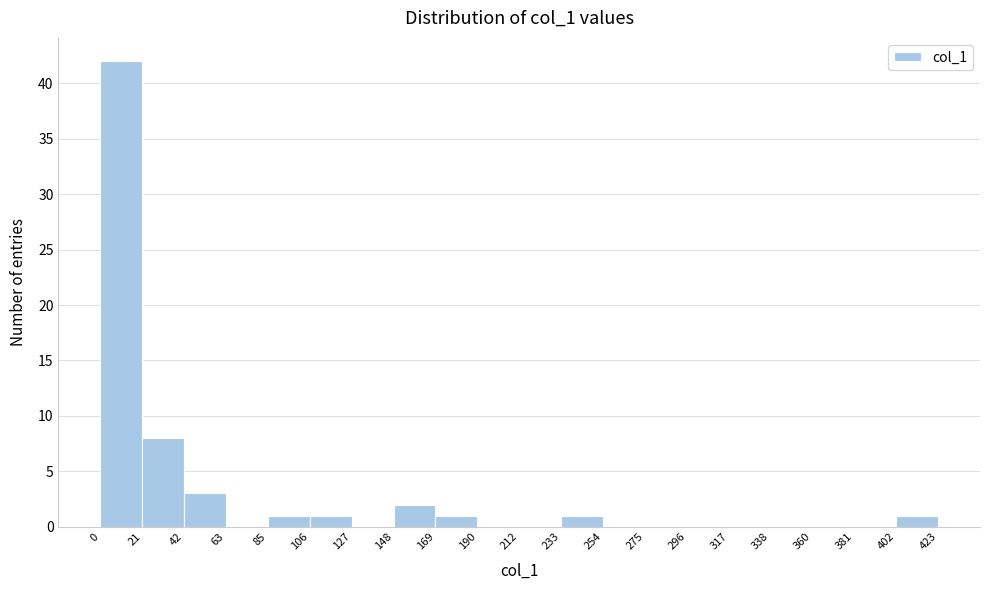

What is the height of the bar covering 169 to 190 on the x-axis? The values are not printed on the chart, so give them approximately, as read against the axis.

1